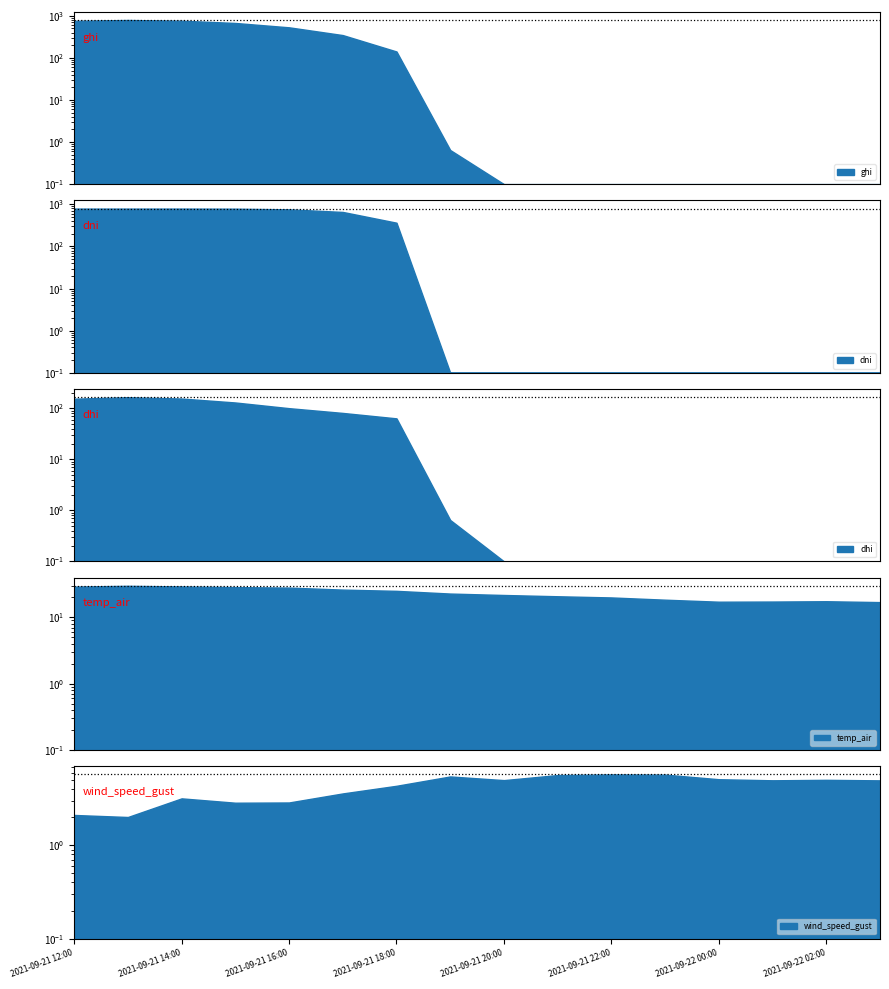

At which label is dni closest to 397?

2021-09-21 18:00